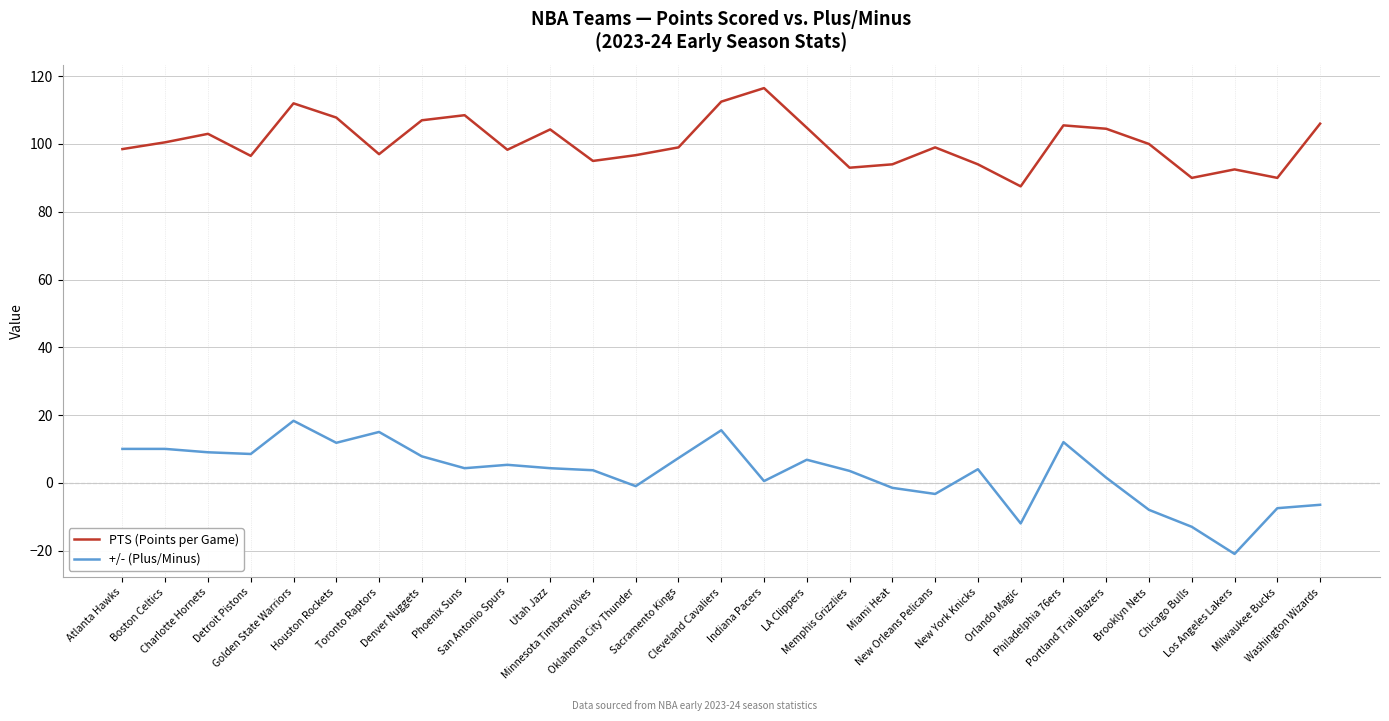

Which series has the largest total across all categories?

PTS (Points per Game)